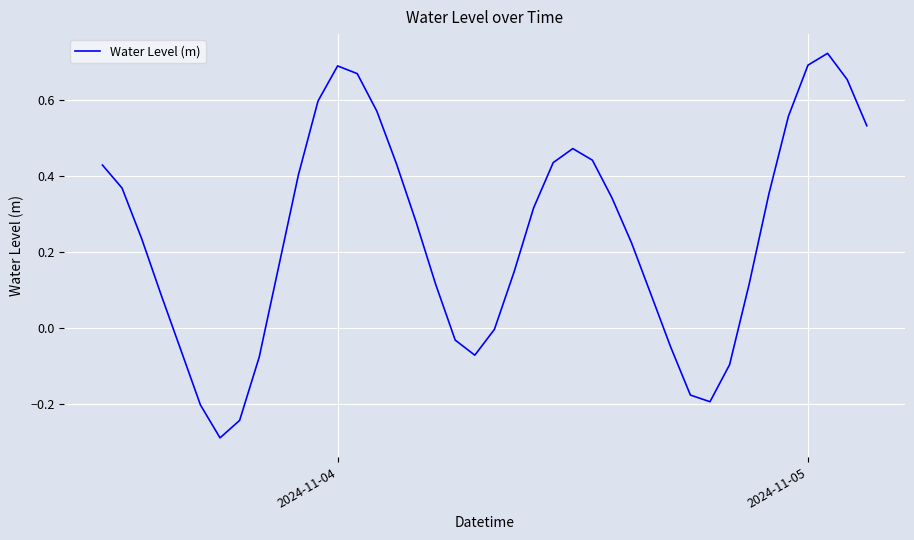

What is the minimum value shown in the chart?

-0.3